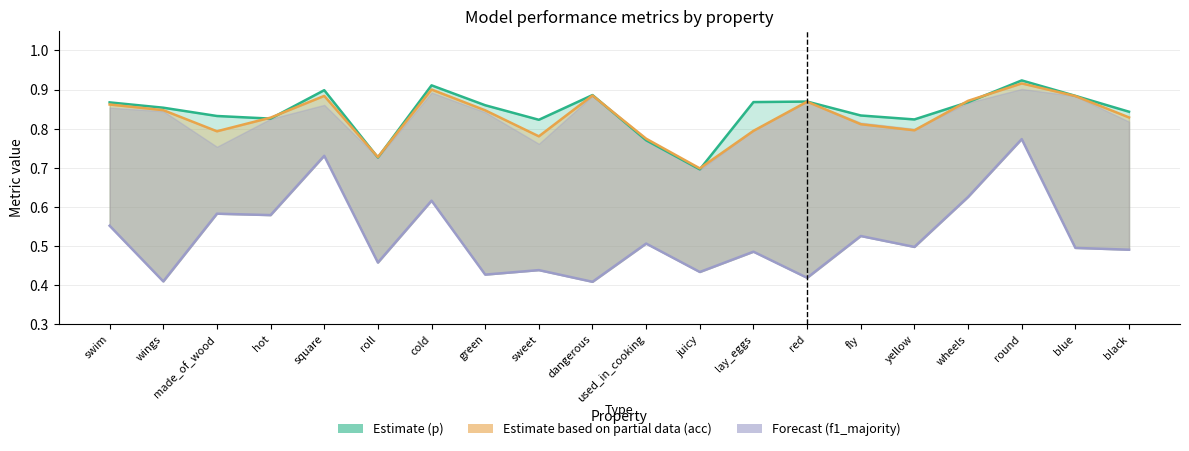

Between fly and used_in_cooking, which is larger?

fly